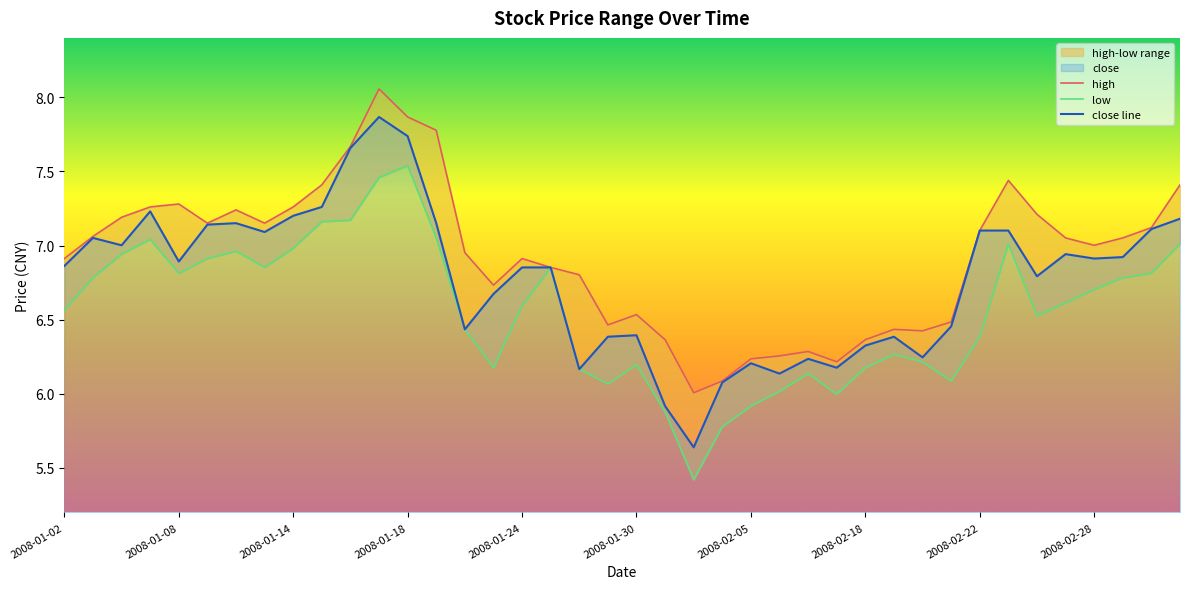

What is the difference between the maximum and minimum values in the low series?

2.1